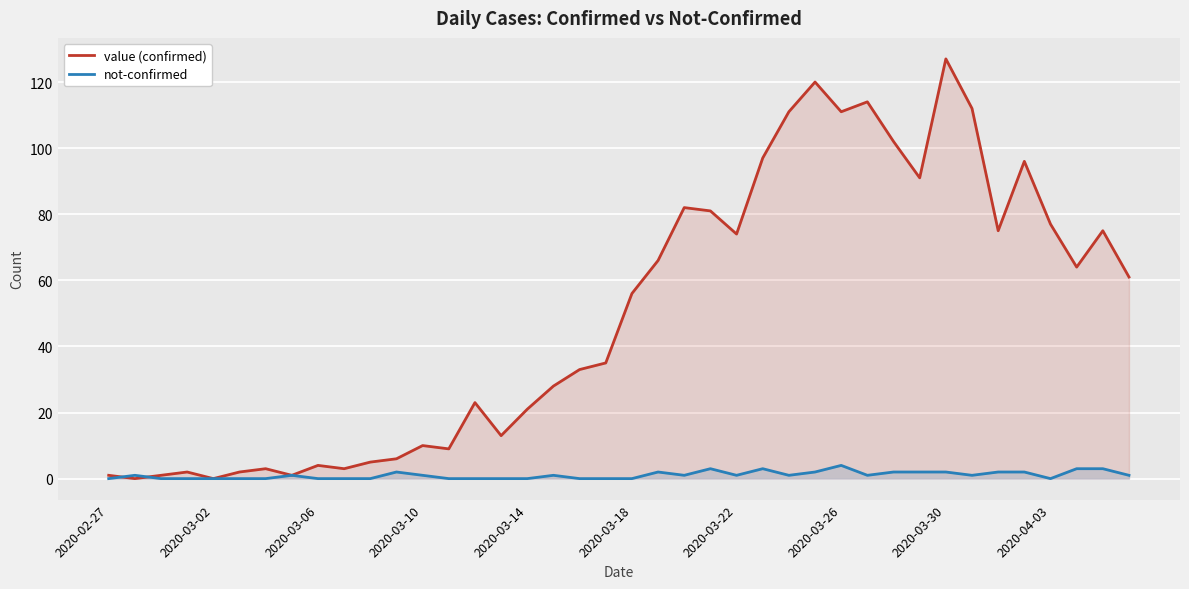

How many intersections are there between value (confirmed) and not-confirmed?

2